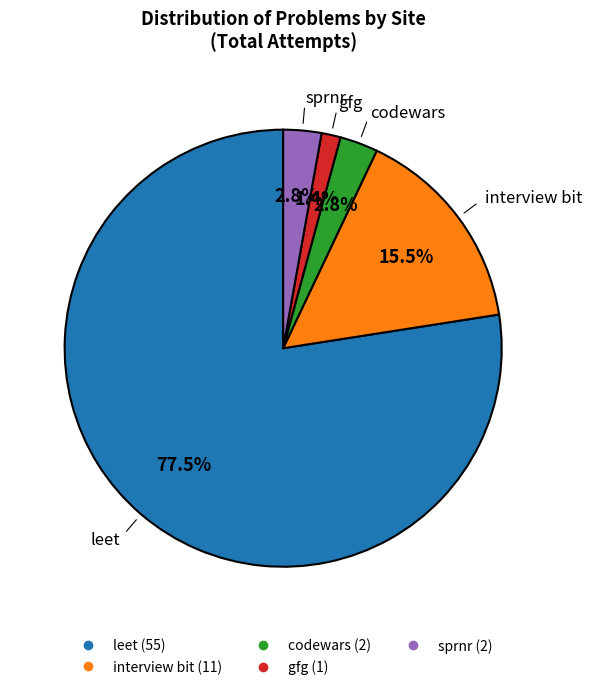

The leet slice represents 64% of the pie. True or false?

False